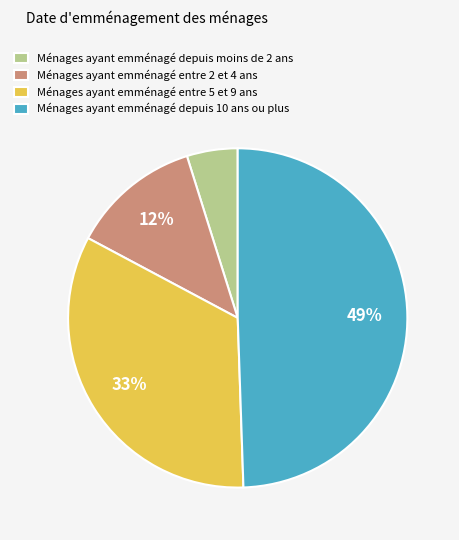

How many segments does this pie chart have?

4